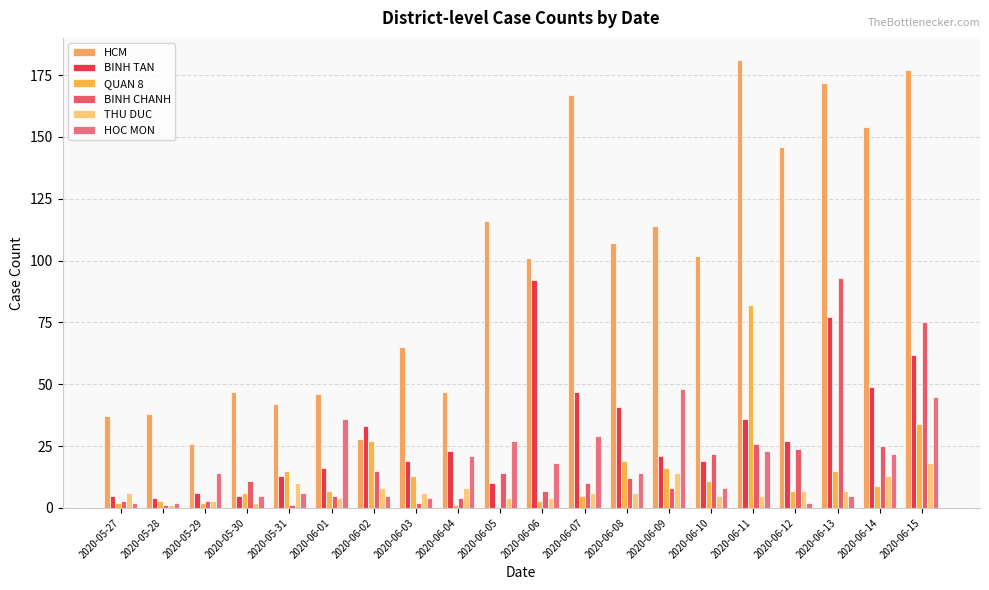

Reading left to right, transcribe all the data shown in this chart.

HCM: 37	38	26	47	42	46	28	65	47	116	101	167	107	114	102	181	146	172	154	177
BINH TAN: 5	4	6	5	13	16	33	19	23	10	92	47	41	21	19	36	27	77	49	62
QUAN 8: 2	3	2	6	15	7	27	13	1	0	3	5	19	16	11	82	7	15	9	34
BINH CHANH: 3	1	3	11	1	5	15	2	4	14	7	10	12	8	22	26	24	93	25	75
THU DUC: 6	1	3	2	10	4	8	6	8	4	4	6	6	14	5	5	7	7	13	18
HOC MON: 2	2	14	5	6	36	5	4	21	27	18	29	14	48	8	23	2	5	22	45